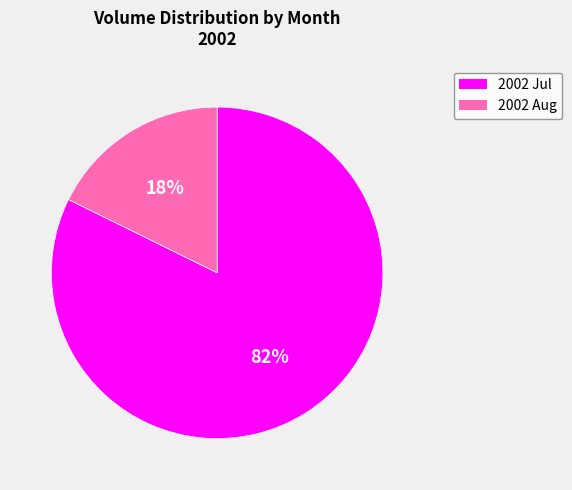

Is there any slice that represents more than half of the pie?

Yes